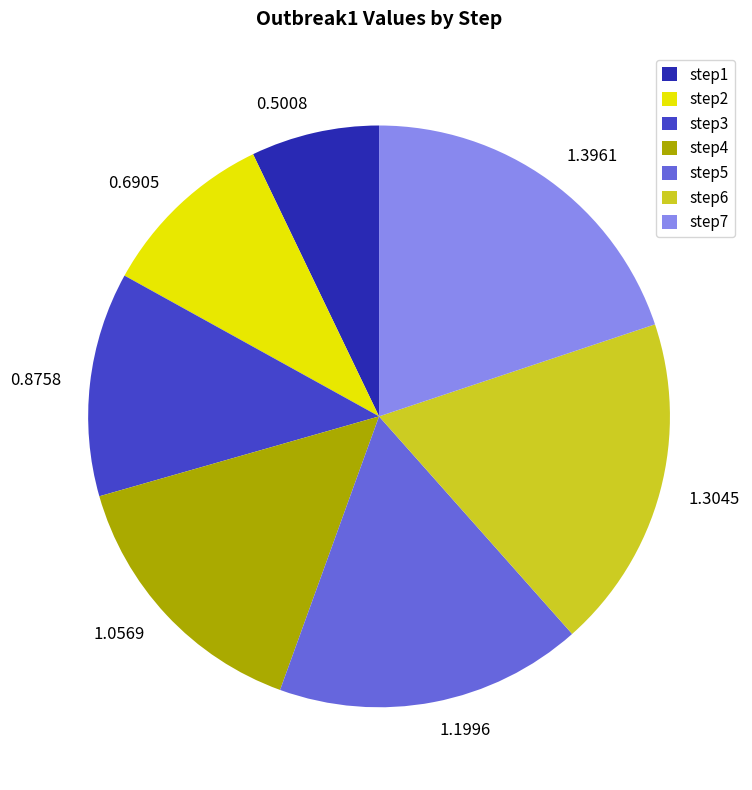

Does any single category account for the majority?

No